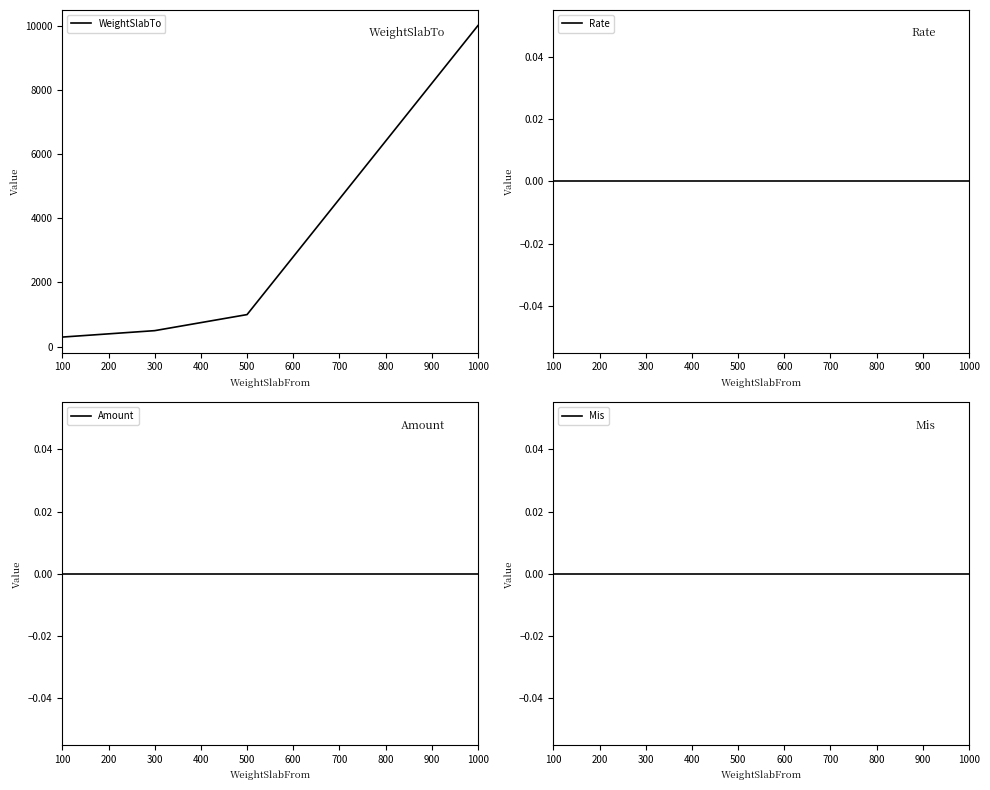

True or false: Amount and WeightSlabTo cross at least once.

False